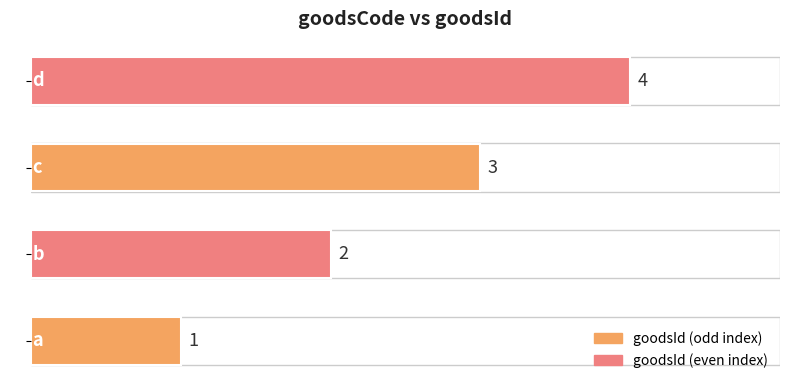

Which category has the highest value across all series?

d